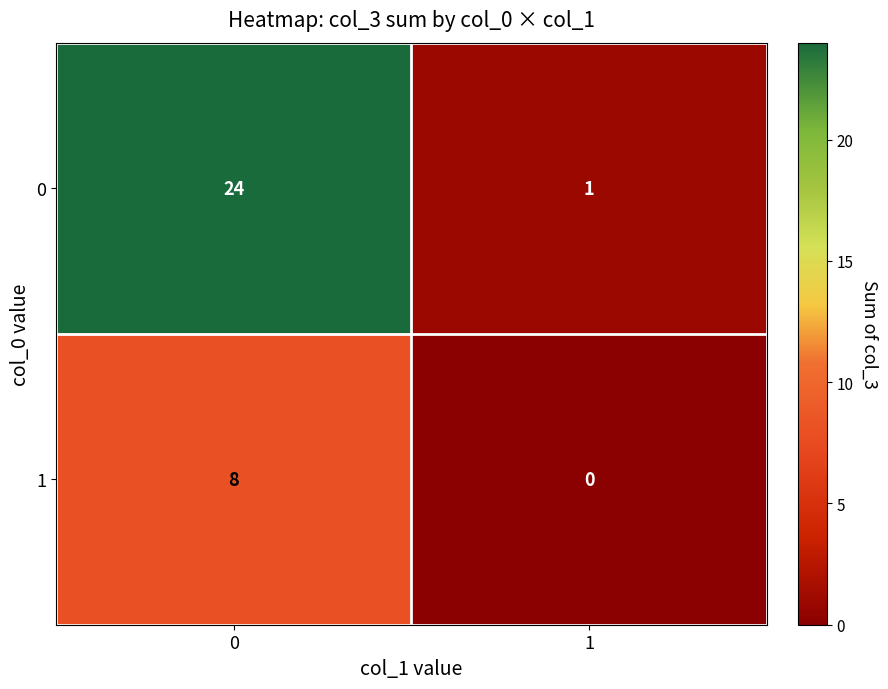

Is the value of 0 at 1 greater than the value of 1 at 0?

No